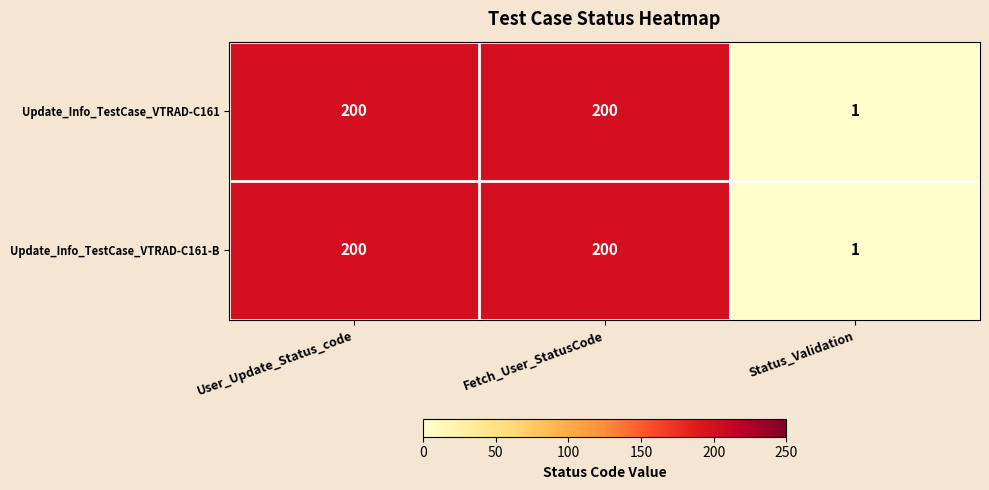

True or false: Update_Info_TestCase_VTRAD-C161 has a value of 200 at Fetch_User_StatusCode.

True